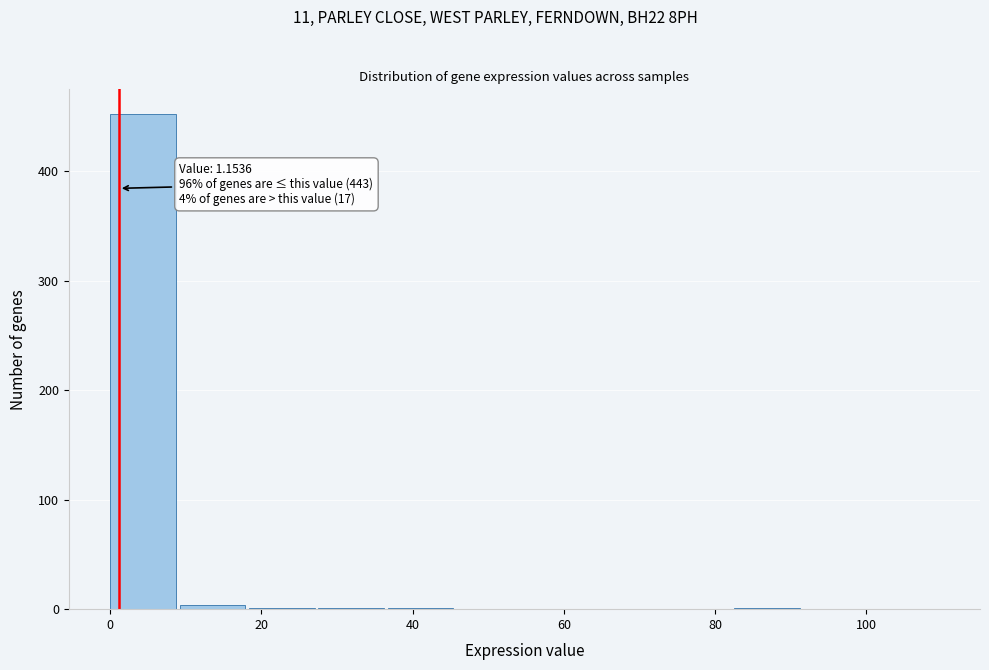

Which range on the x-axis has the tallest bar?

0 to 10